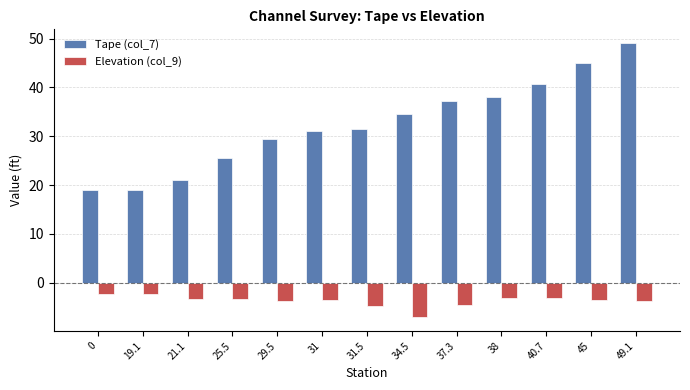

At which category does the chart reach its minimum across all series?

34.5